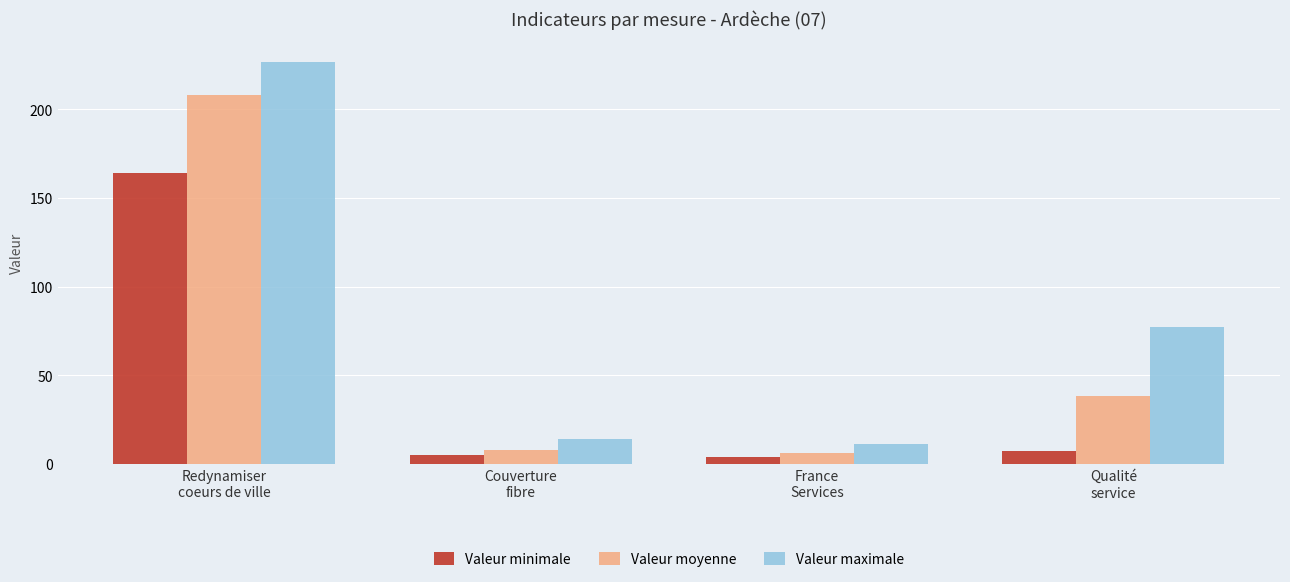

List the labels in order of Valeur maximale value, smallest first.

France
Services, Couverture
fibre, Qualité
service, Redynamiser
coeurs de ville